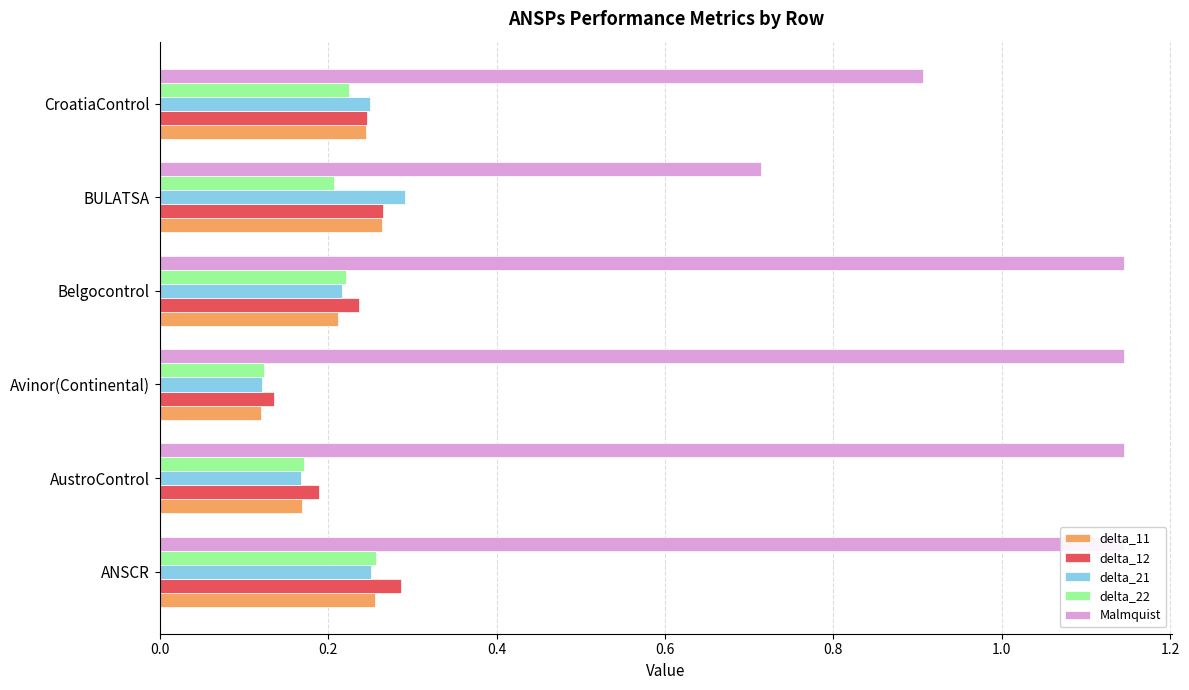

Which series has the widest spread of values?

Malmquist